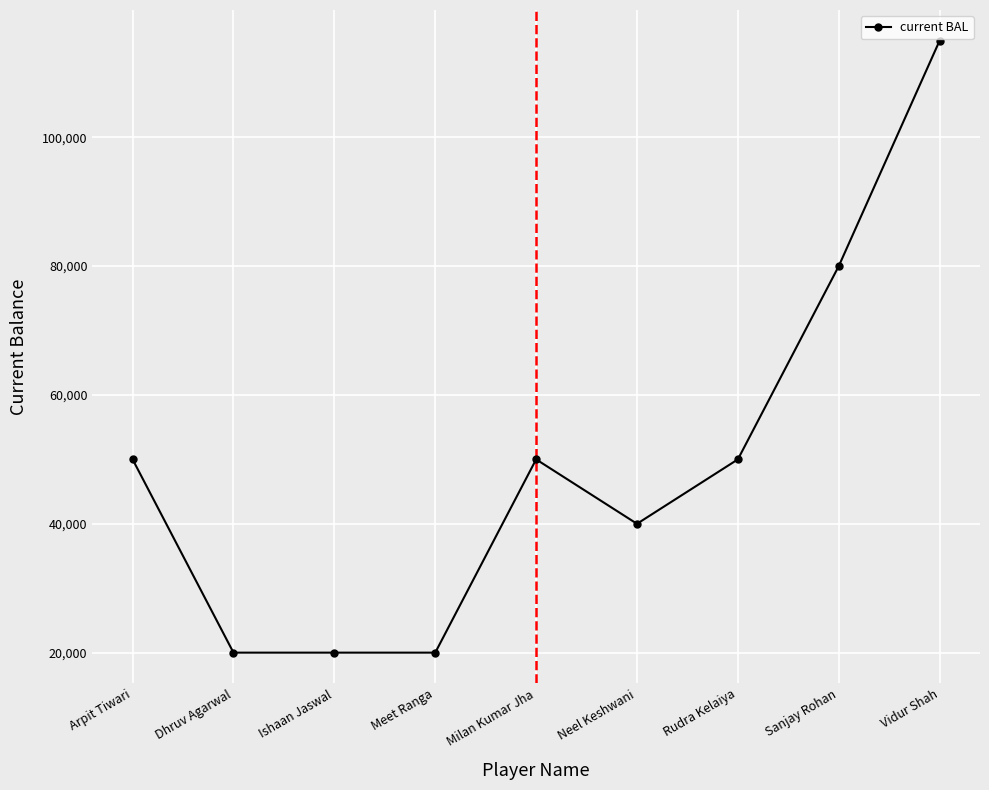

What is the label of the 7th point from the left?

Rudra Kelaiya